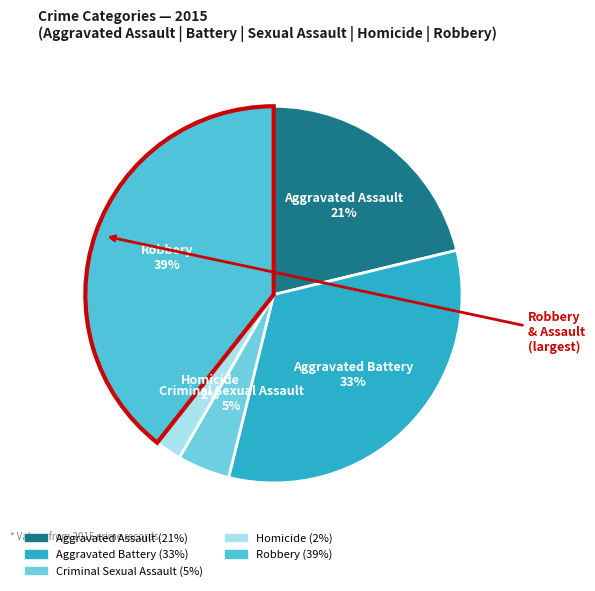

Do Criminal Sexual Assault and Robbery together represent more than half of the pie?

No